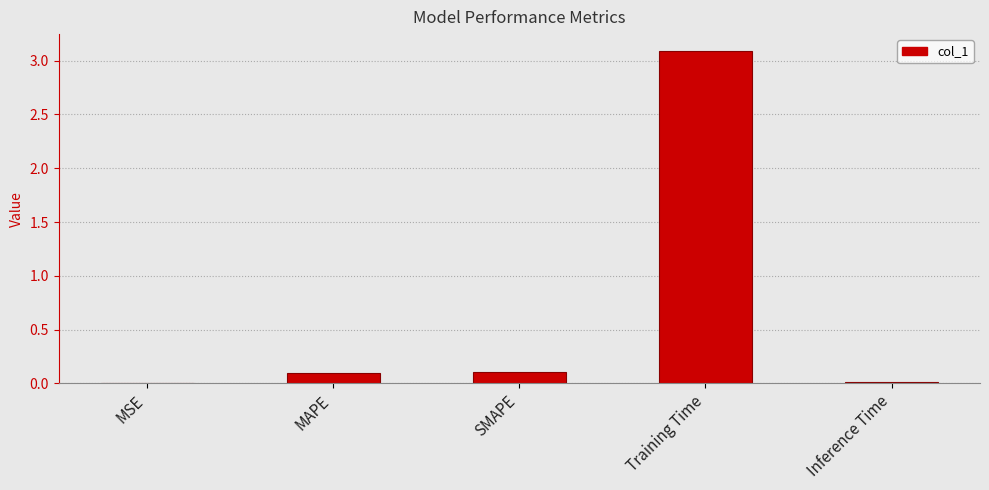

What is the greatest value displayed?

3.1